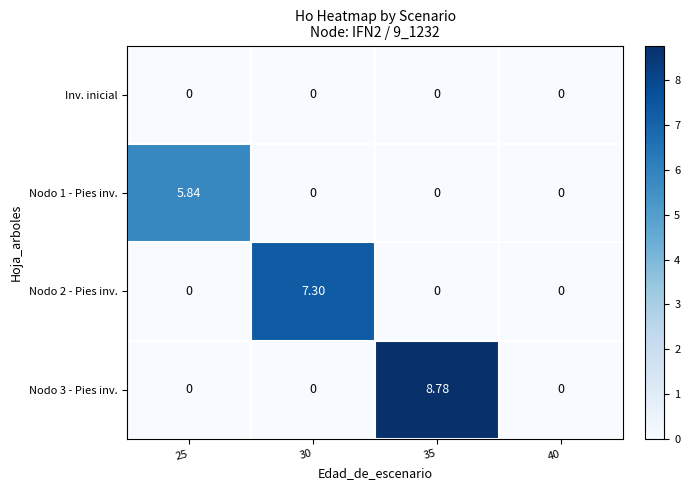

How many categories are shown in the chart?

4